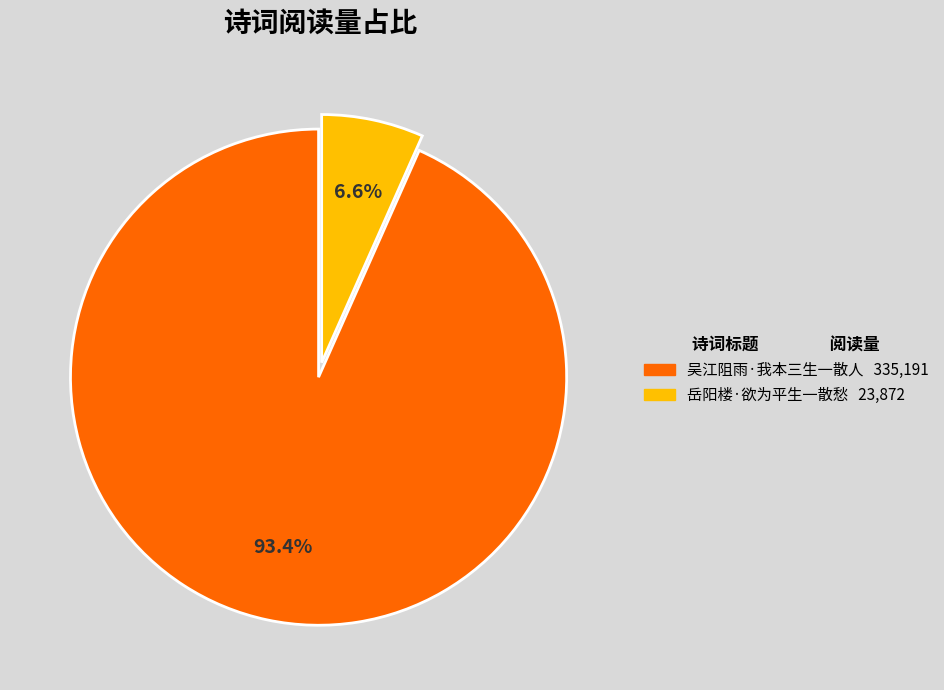

Which category accounts for the majority?

吴江阻雨·我本三生一散人